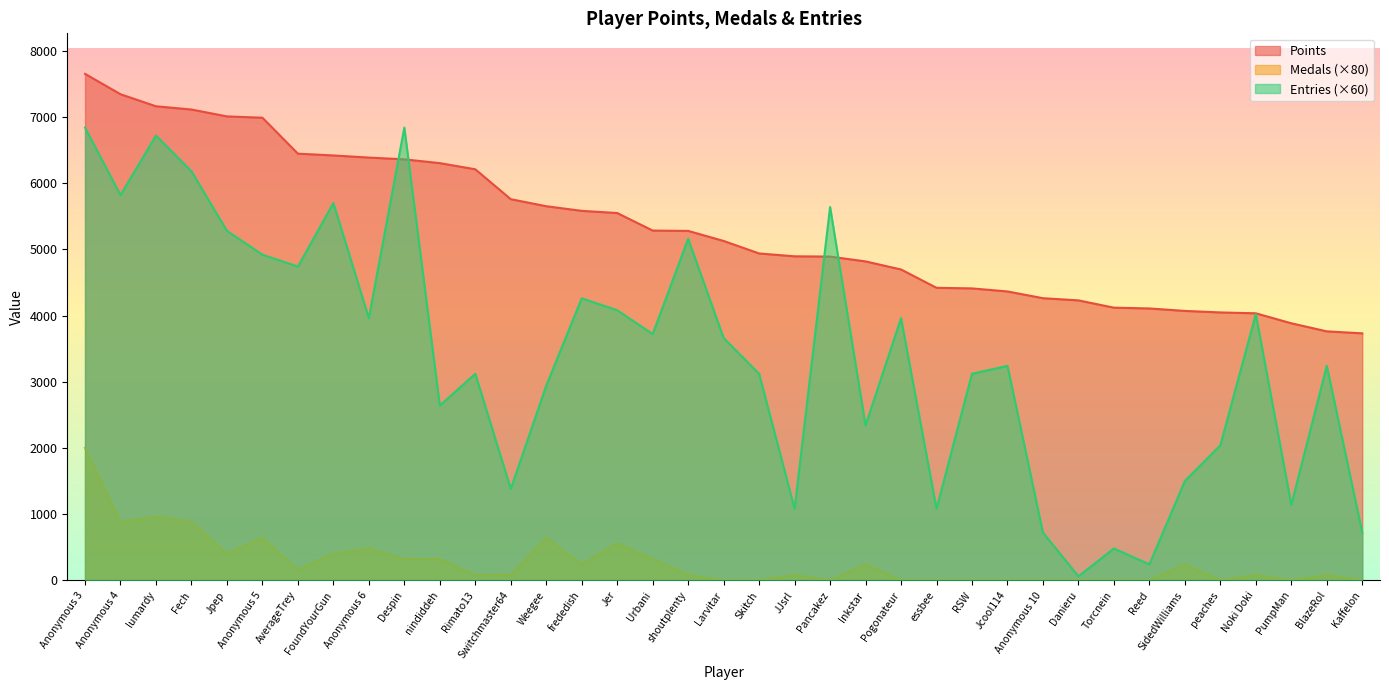

Rank the series by their average value, from highest to lowest.

Points, Entries, Medals